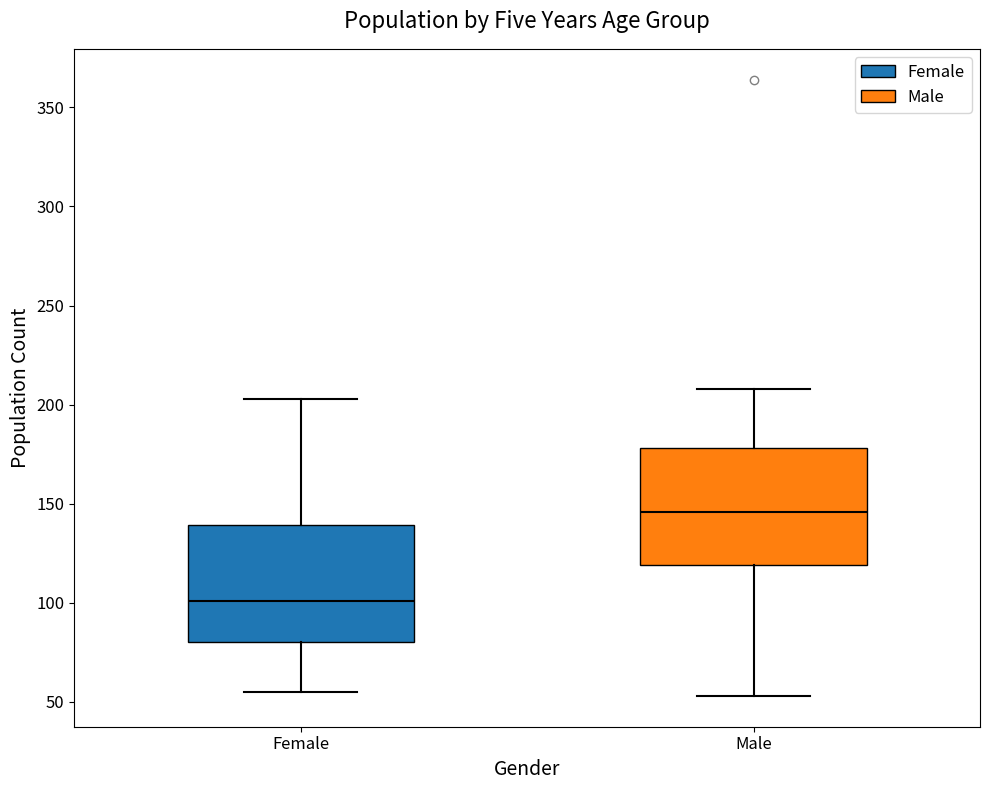

Reading left to right, read every box against the y-axis: the position of its median line, the range the box covers, and the ends of its whiskers. The values are not printed on the chart, so give them approximately, as read against the axis.

Female: median 100, box 80 to 140, whiskers 55 to 205
Male: median 145, box 120 to 180, whiskers 55 to 210